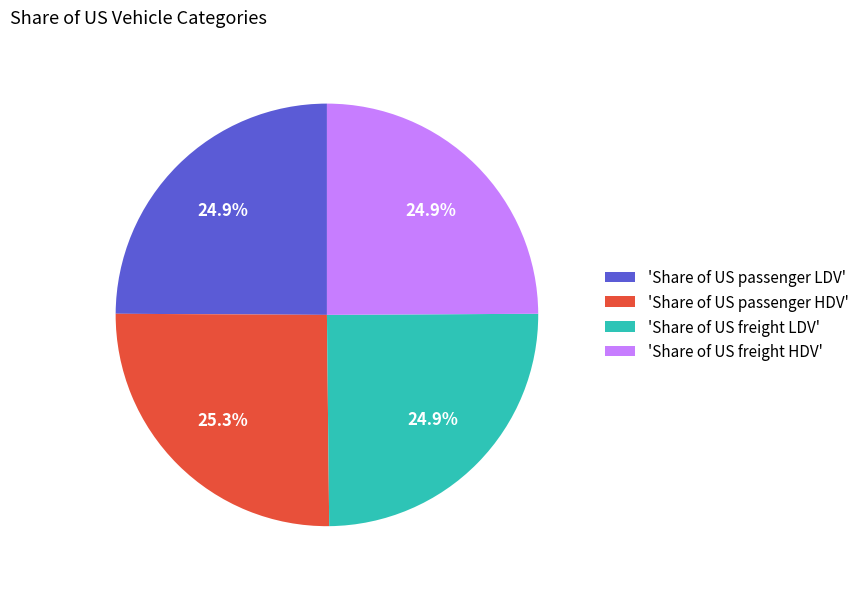

What portion of the pie excludes 'Share of US freight LDV'?

75.1%